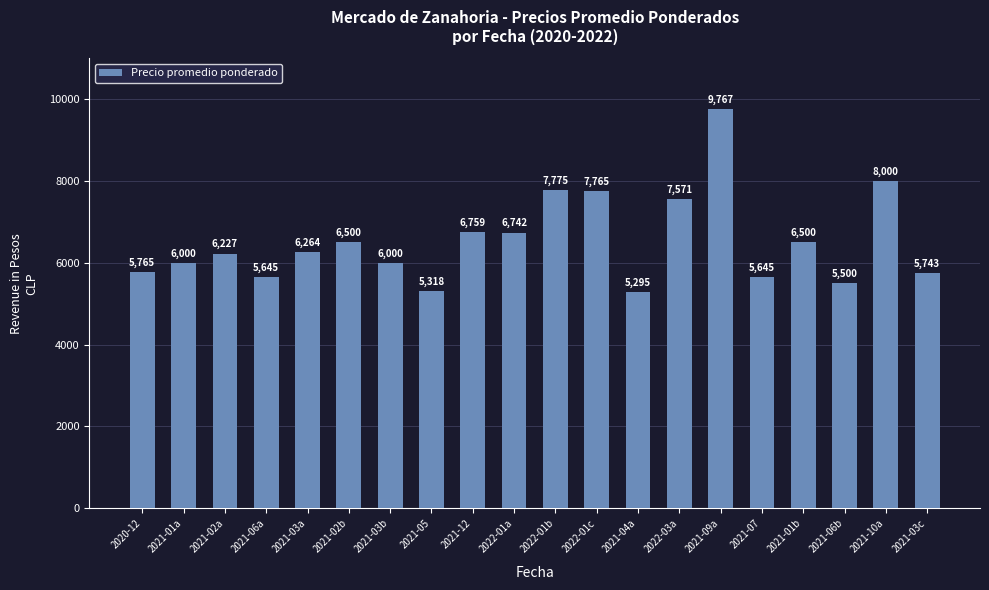

What is the sum of all values?

130781